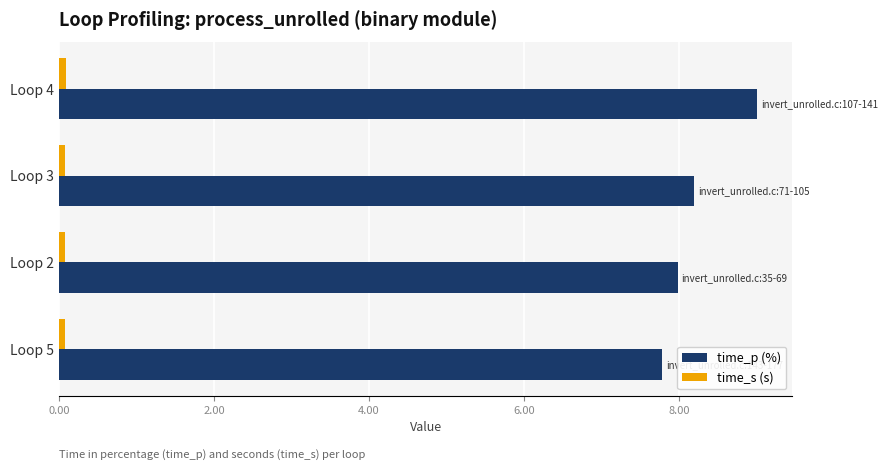

Between Loop 4 and Loop 2, which series saw the biggest shift?

time_p (%)